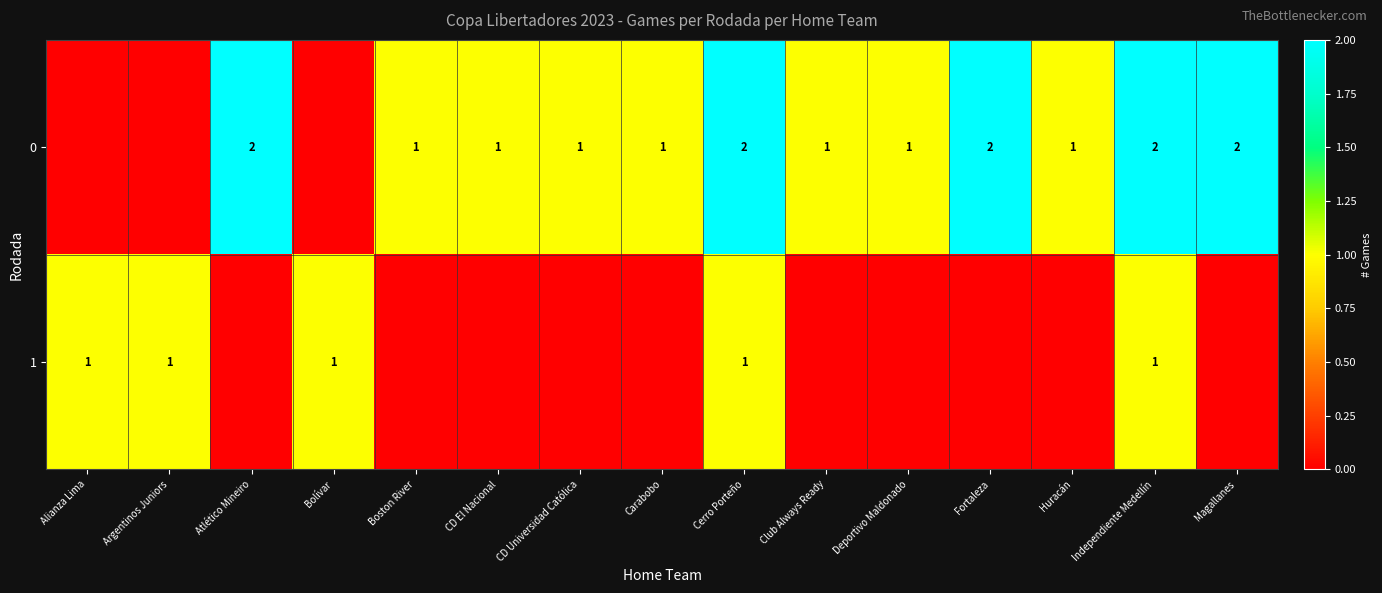

At Independiente Medellín, list the series in order from largest to smallest.

0, 1